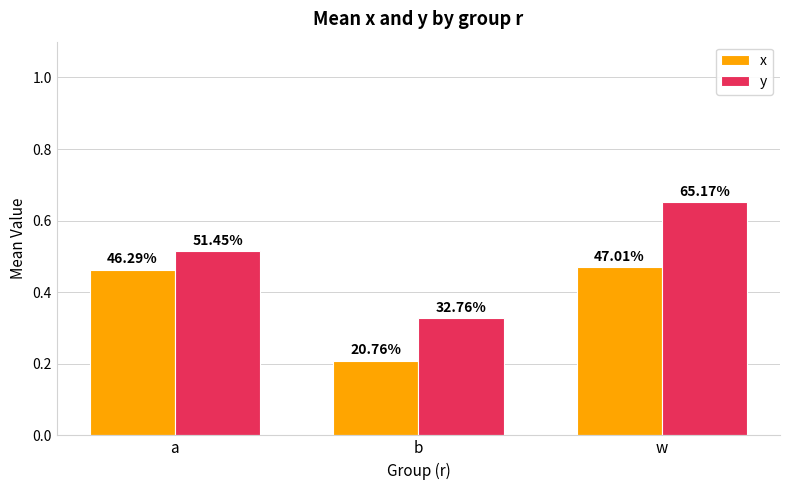

What are all the series names shown in the legend?

x, y